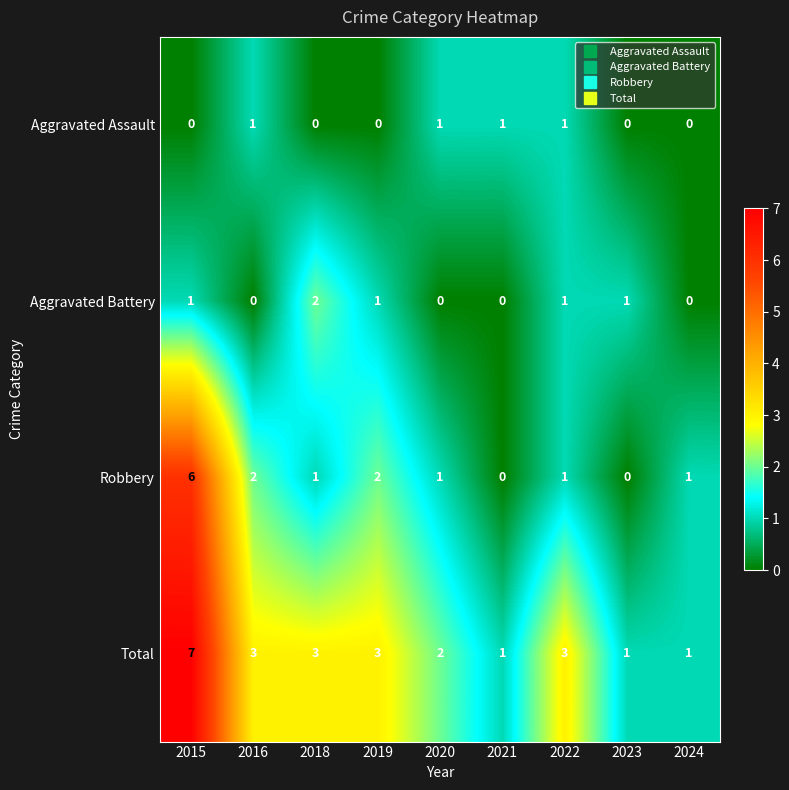

Where does the Total series first go above 3?

2015